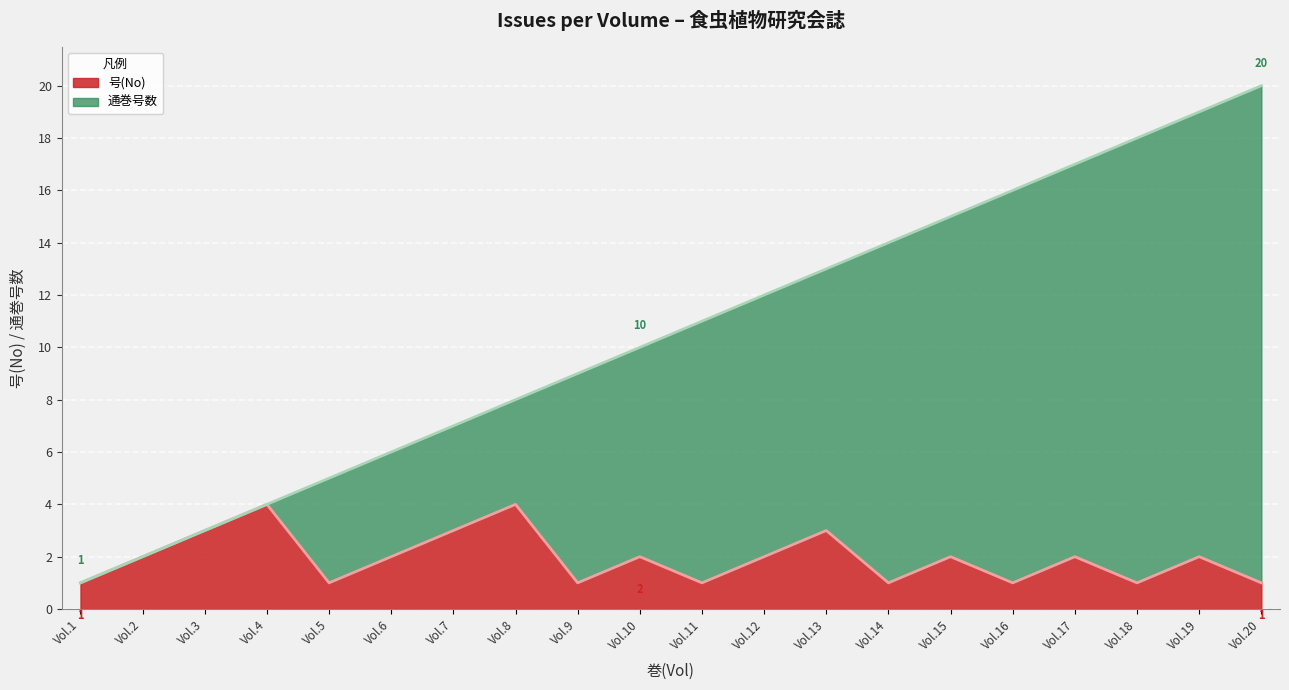

What is the highest value of the 号(No) series?

4